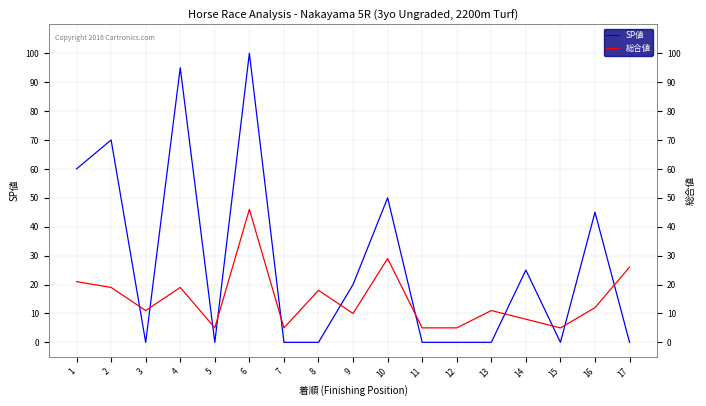

What is the spread (max minus min) of values at 8?

18